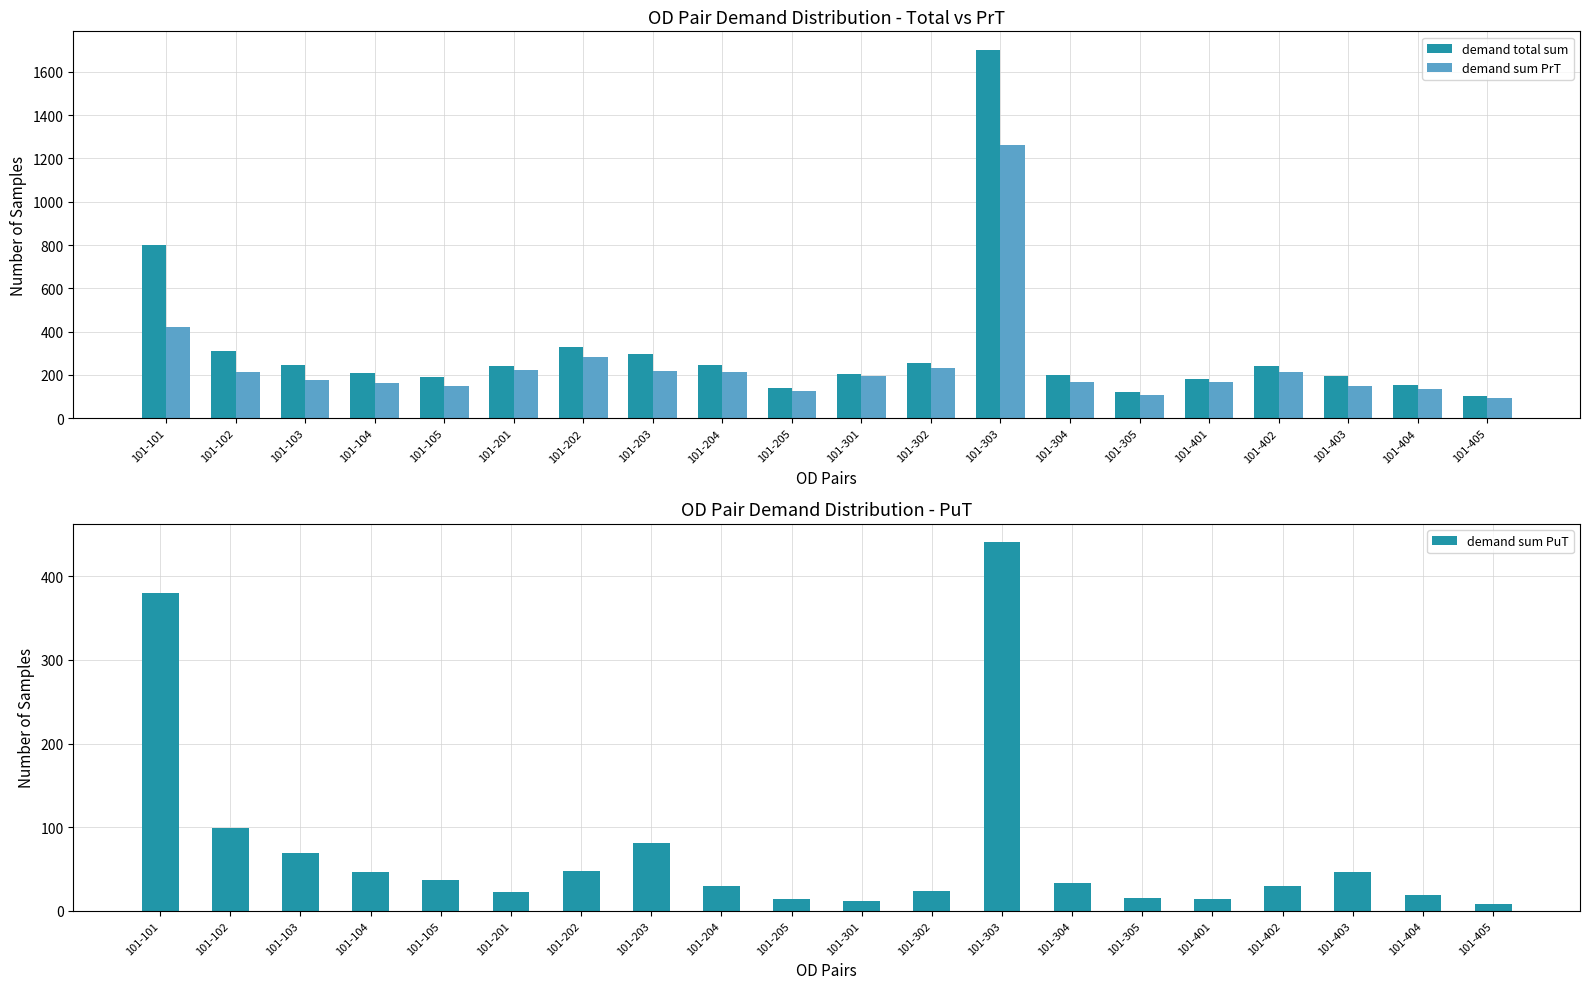

The value of demand sum PuT at 101-303 is 440.9. True or false?

True